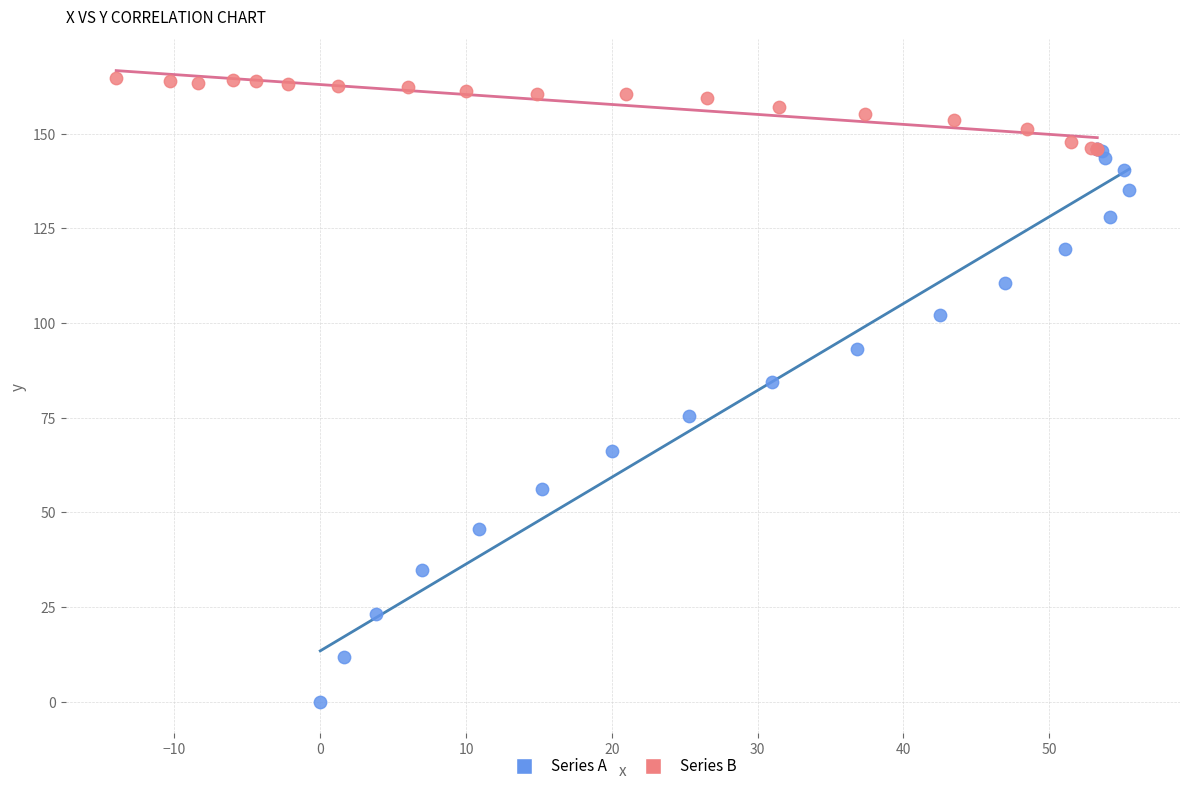

Which series reaches the maximum Y coordinate?

Series B